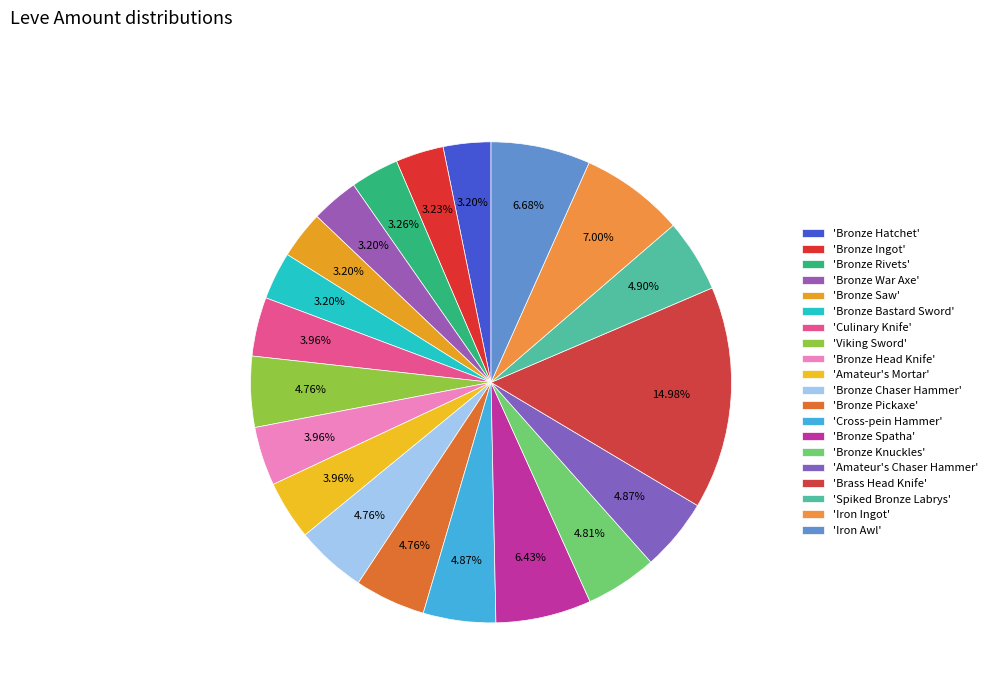

Is there any slice that represents more than half of the pie?

No